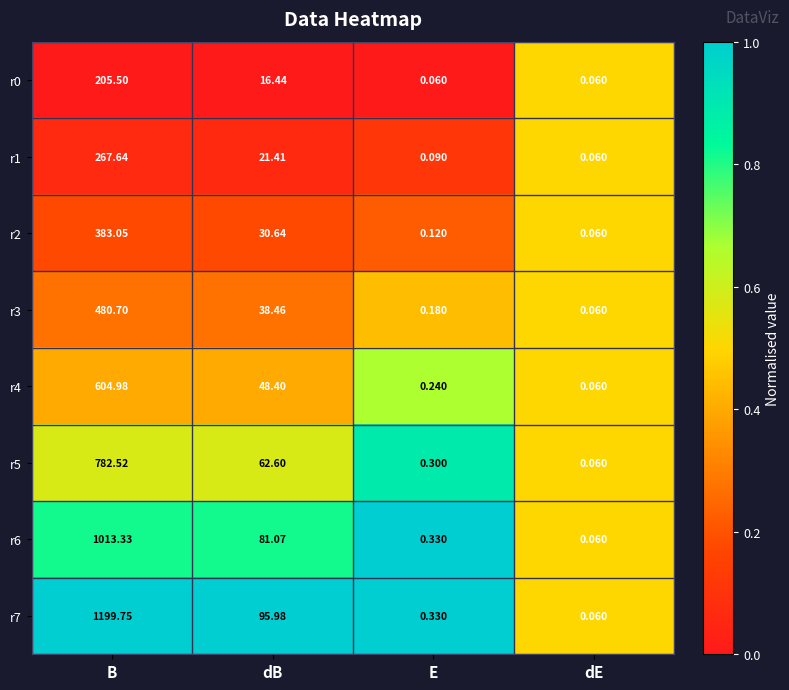

Which category has the highest value in the r7 series?

B